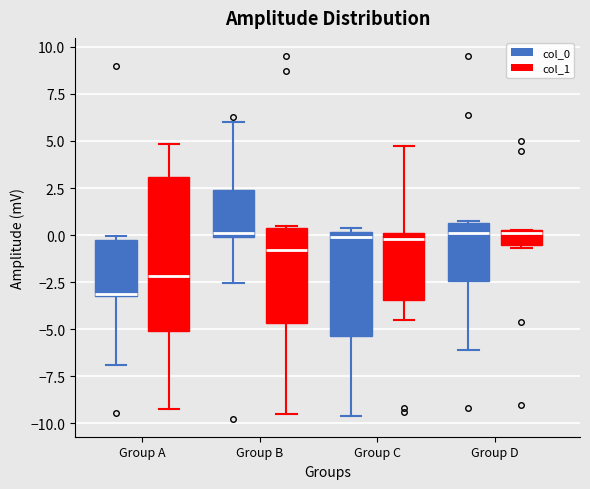

Where is the lower edge of the box for Group D (col_1) on the y-axis? The values are not printed on the chart, so give them approximately, as read against the axis.

-0.5